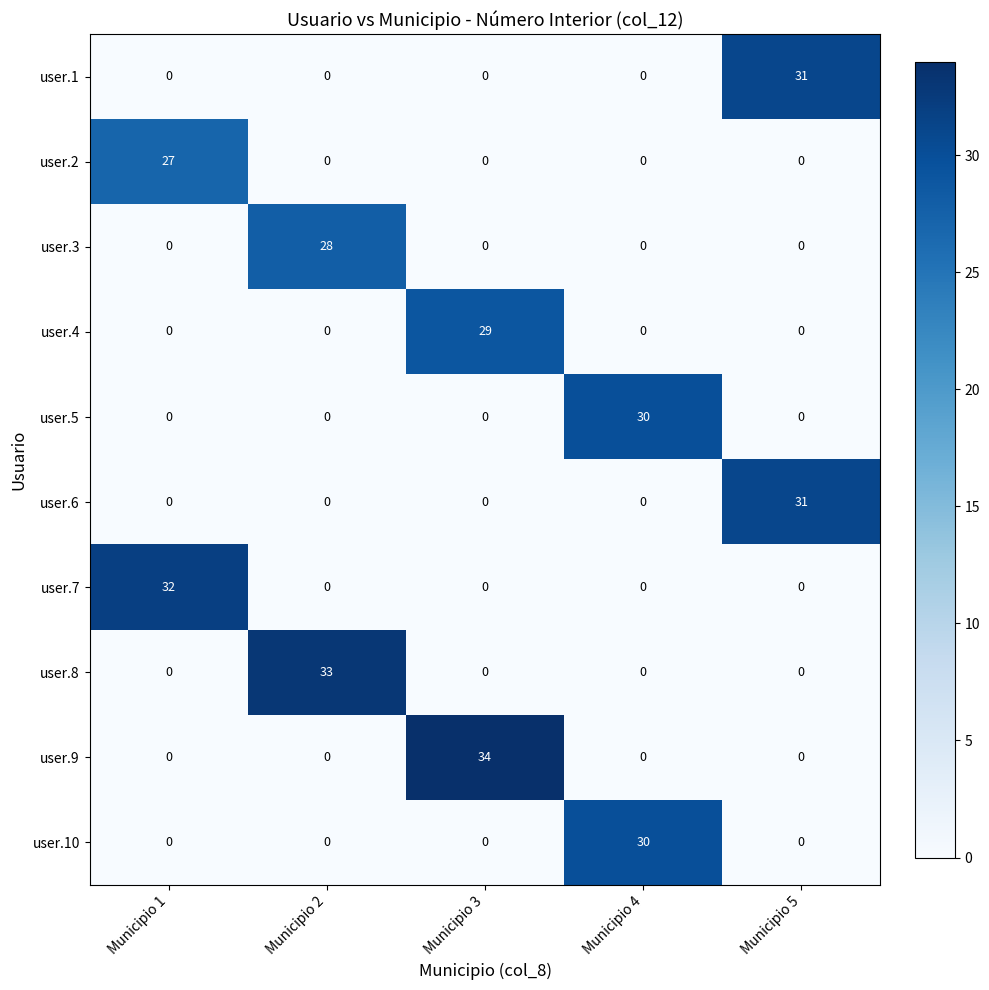

Which series changed the most between Municipio 3 and Municipio 5?

user.9